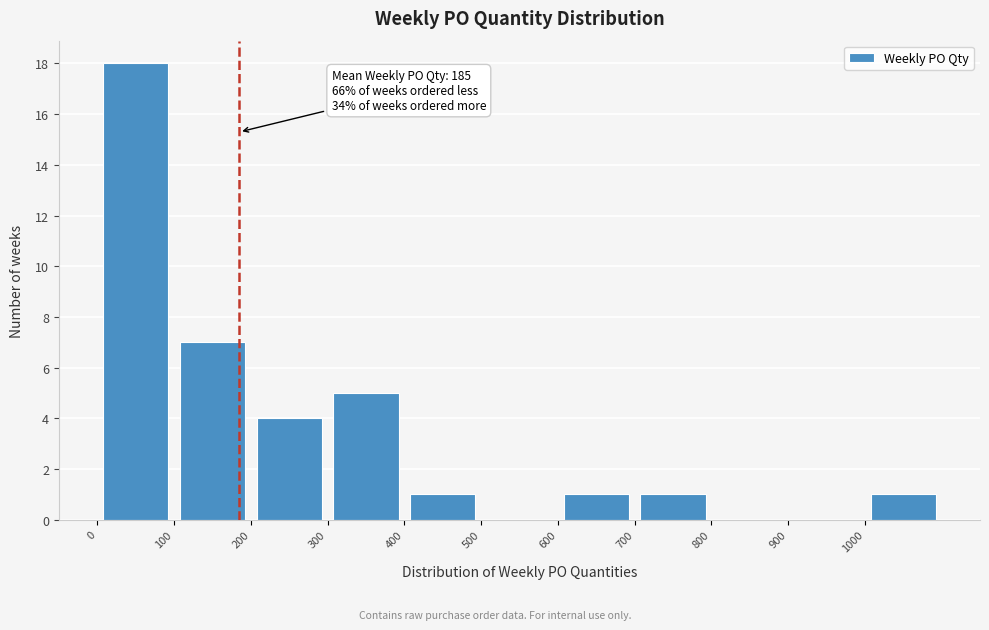

Which range on the x-axis has the tallest bar?

0 to 100